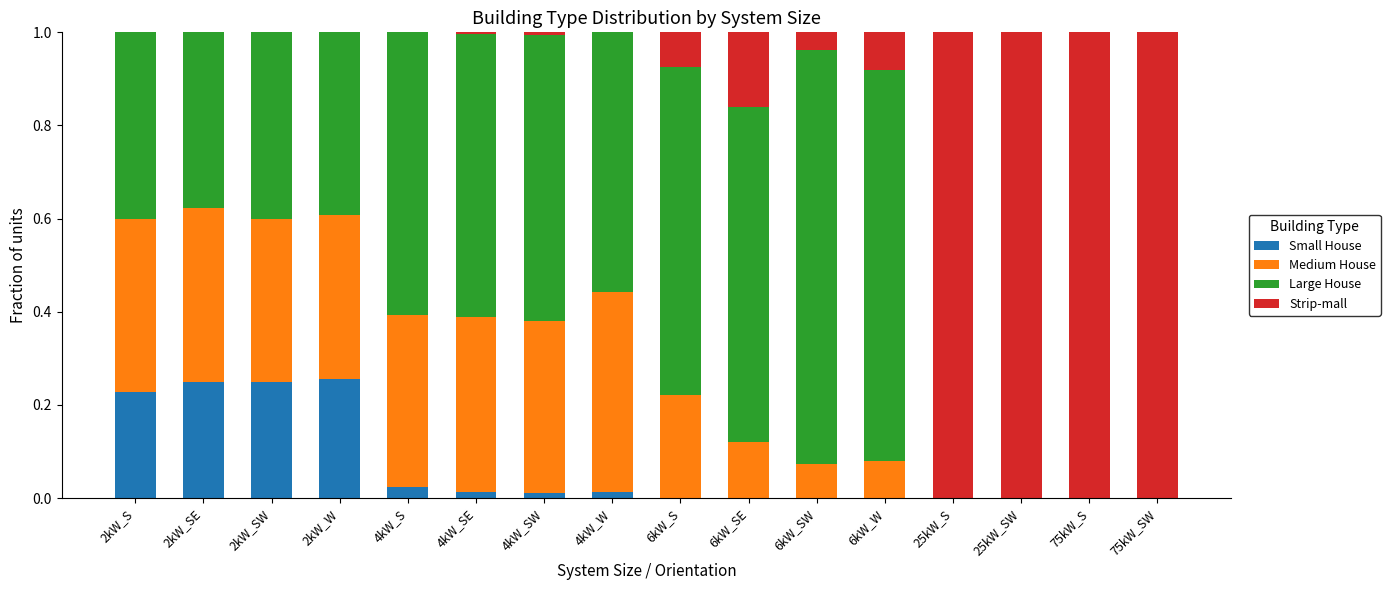

What is the sum of all Small House values?

1.0